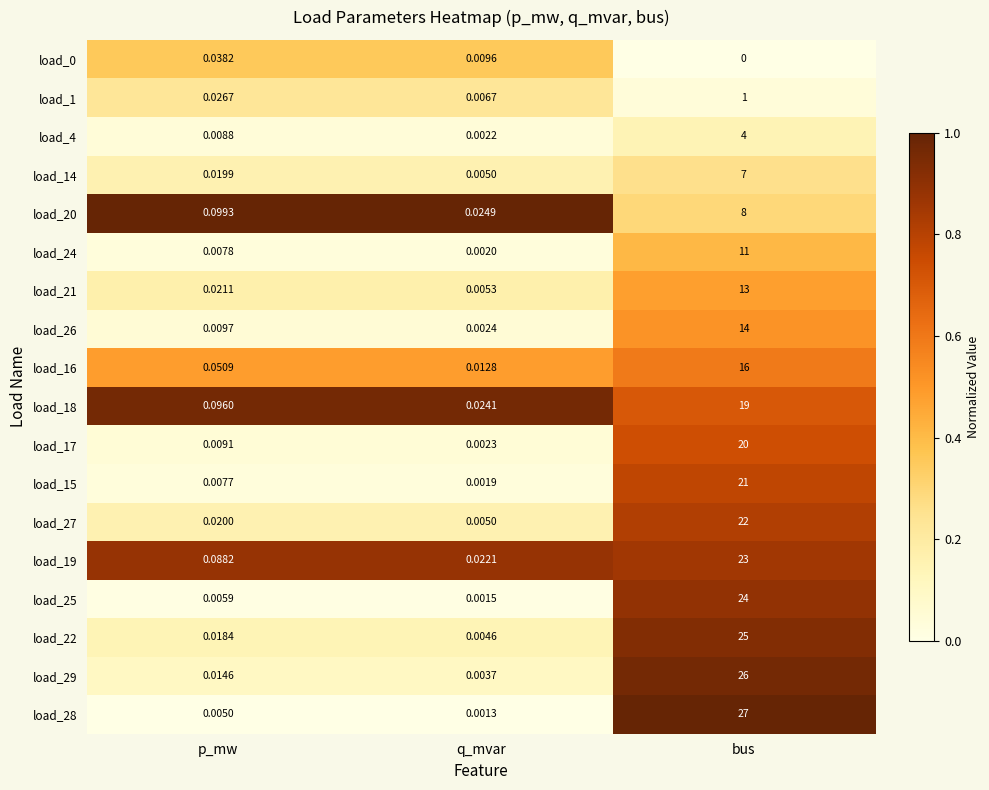

What is the difference between the highest and lowest values at bus?

27.0